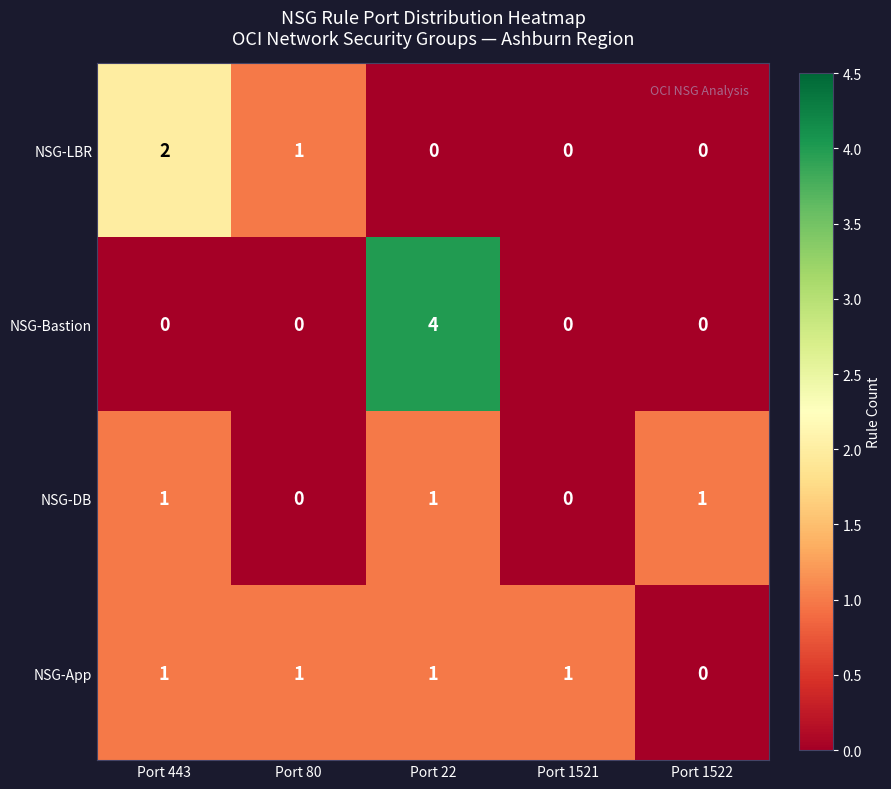

How many categories are shown in the chart?

5